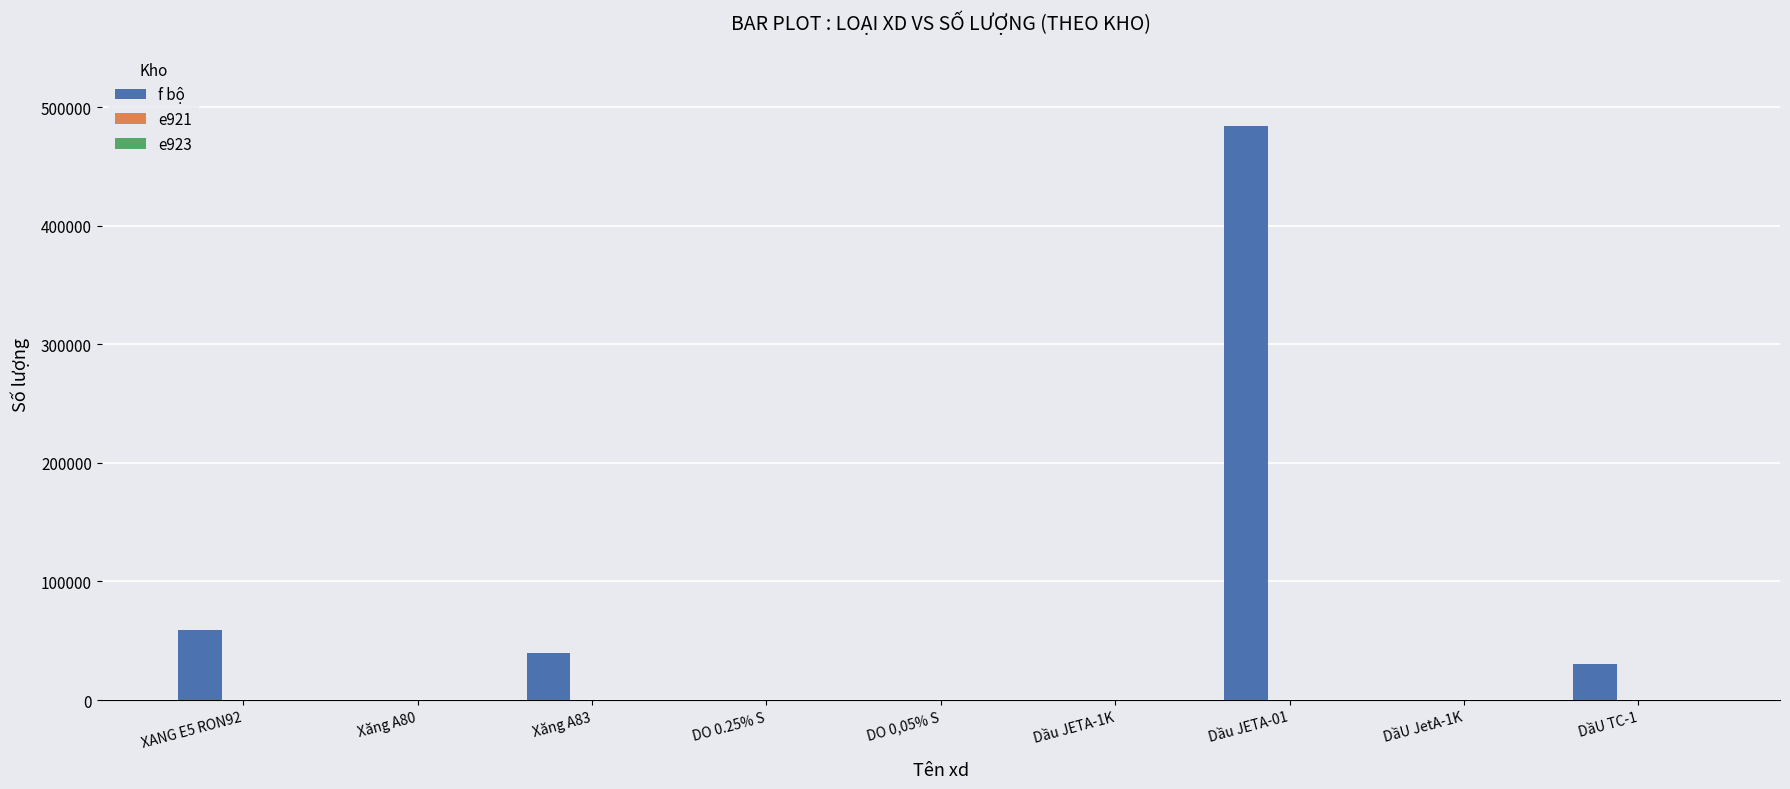

At which category is the sum across all series the highest?

Dầu JETA-01